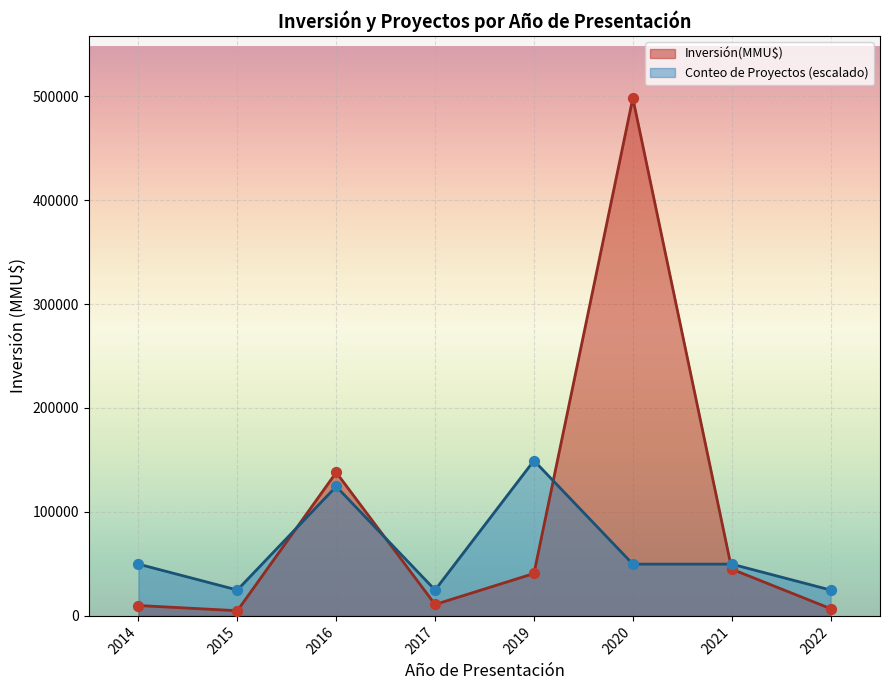

Which series has the largest Y range (max minus min)?

Inversión(MMU$)